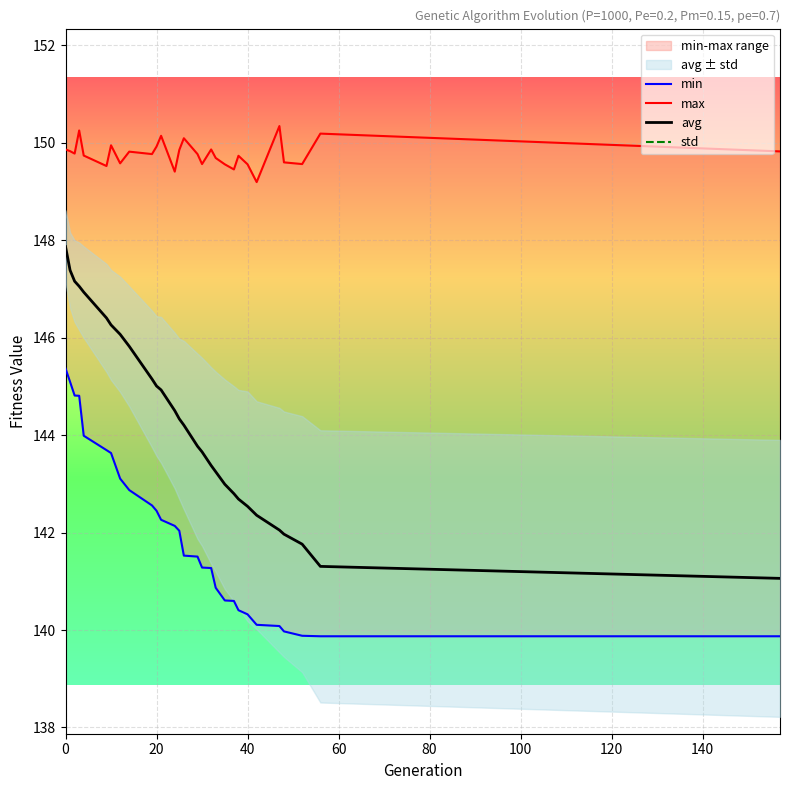

What are all the series names shown in the legend?

min, max, avg, std